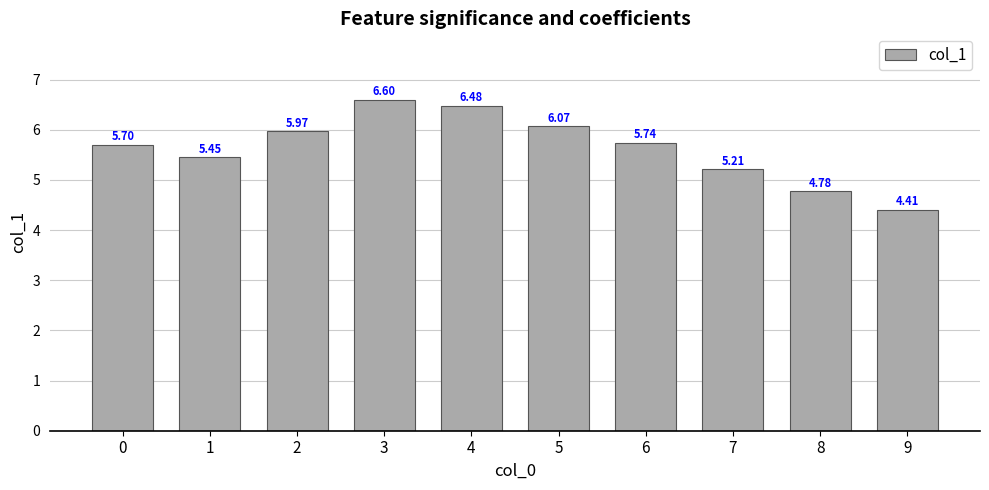

How many categories are shown in the chart?

10